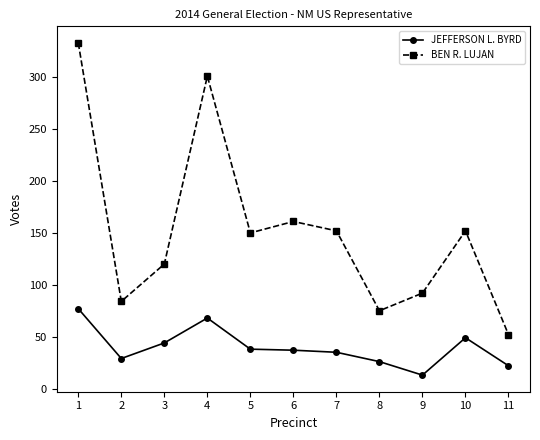

True or false: JEFFERSON L. BYRD has a value of 64 at 10.

False